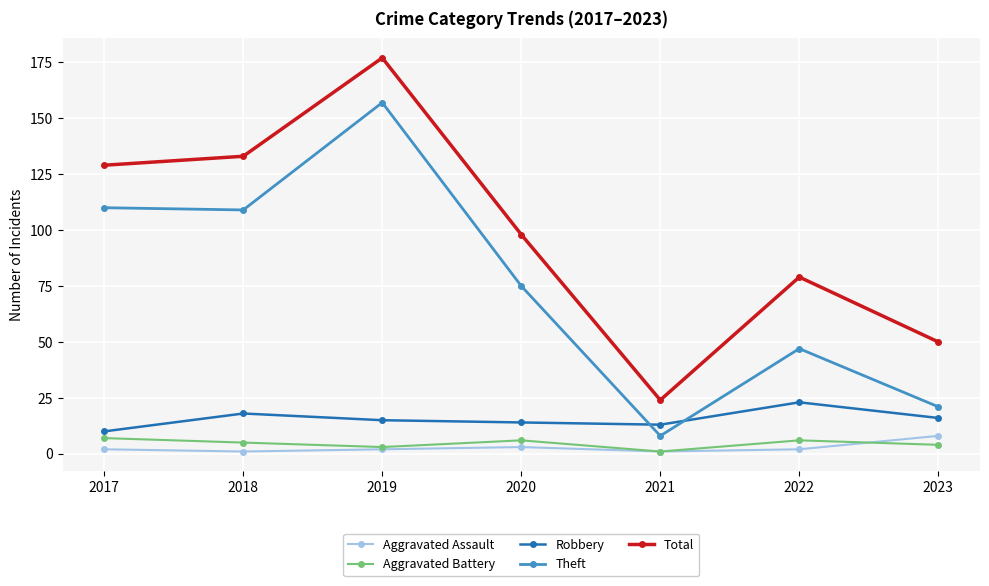

Which series has the widest spread of values?

Total